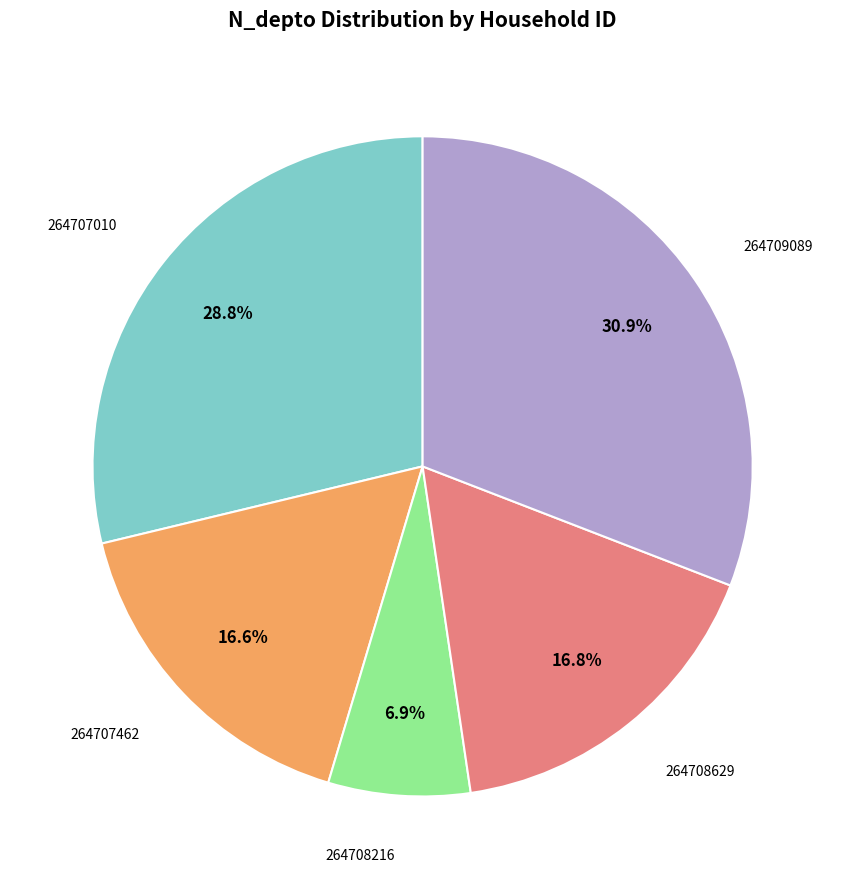

Is there any slice that represents more than half of the pie?

No